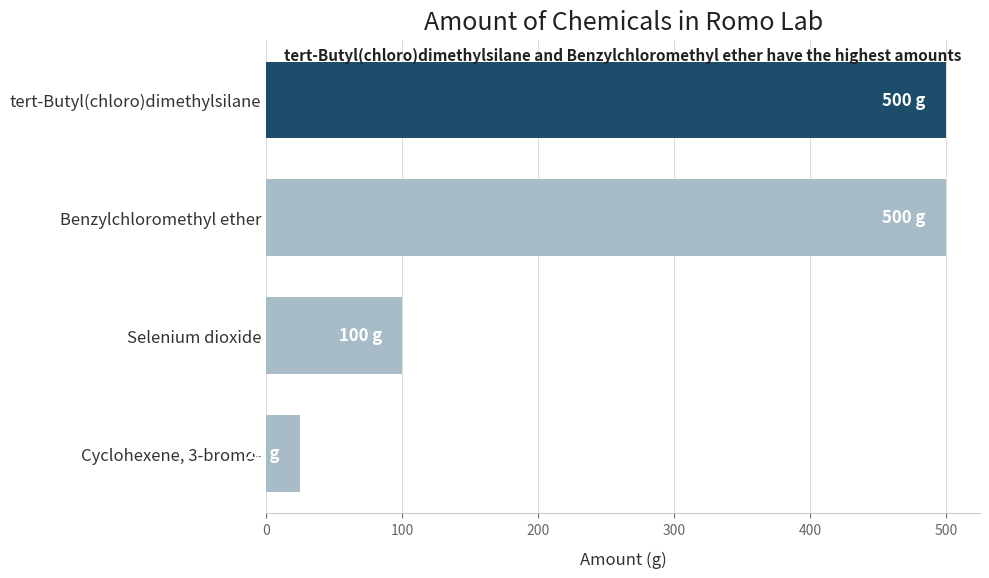

The value at Selenium dioxide is 100. True or false?

True